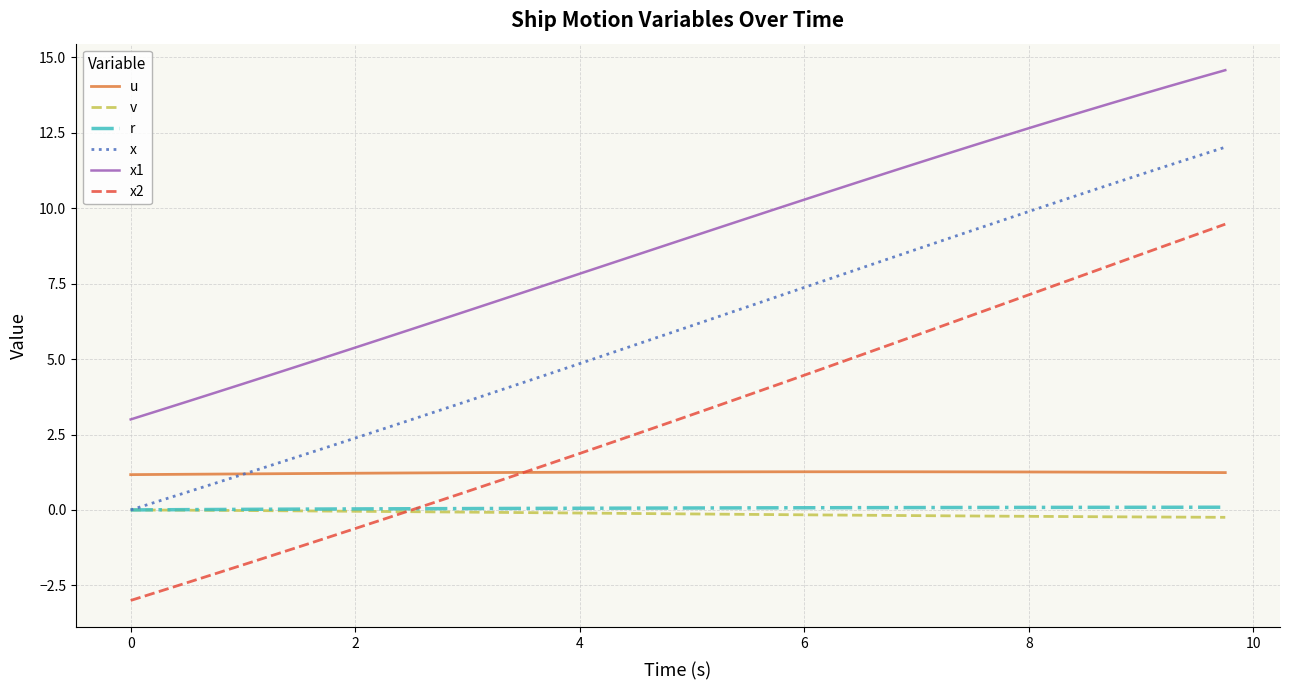

What is the maximum value shown in the chart?

14.6